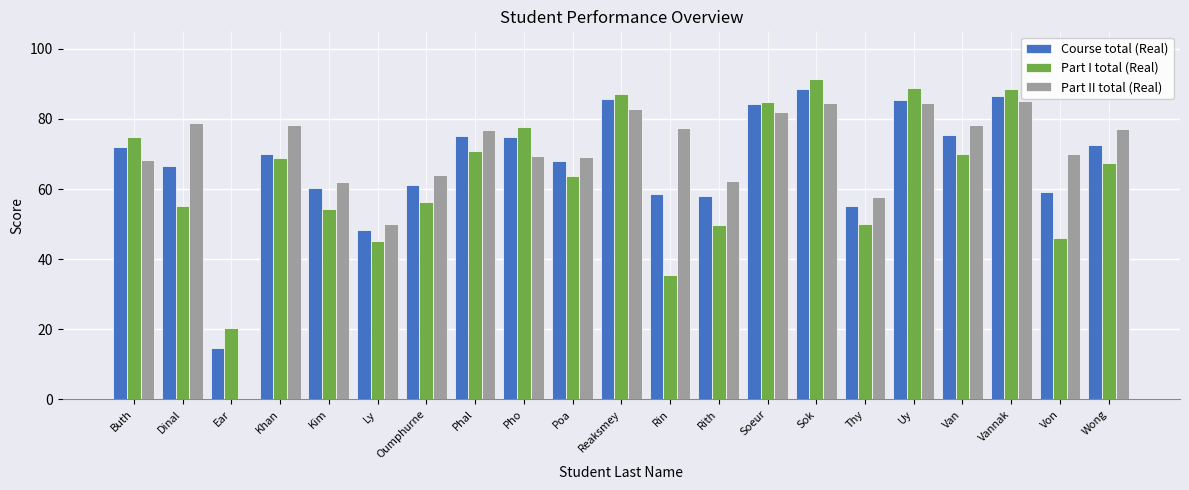

What is the sum of all Part II total (Real) values?

1458.6